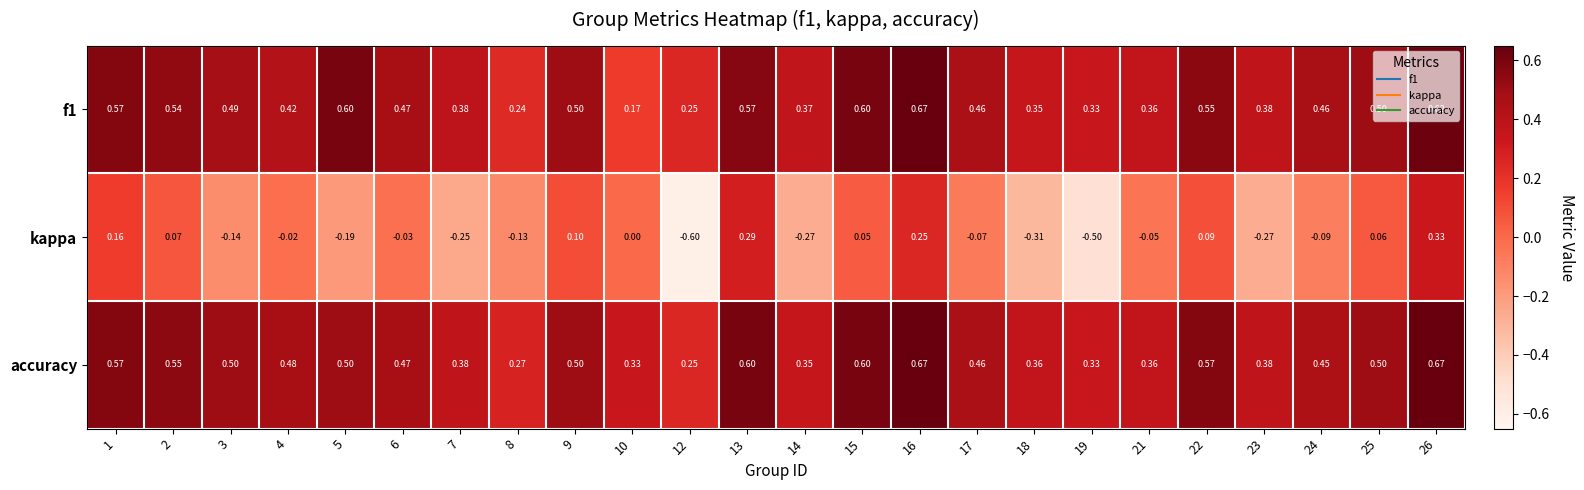

Which series has the largest total across all categories?

accuracy